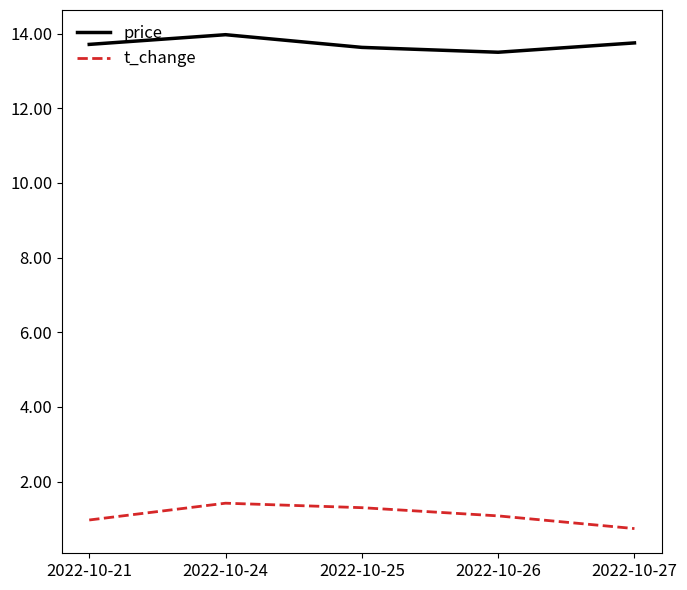

True or false: price has a value of 14.0 at 2022-10-24.

True